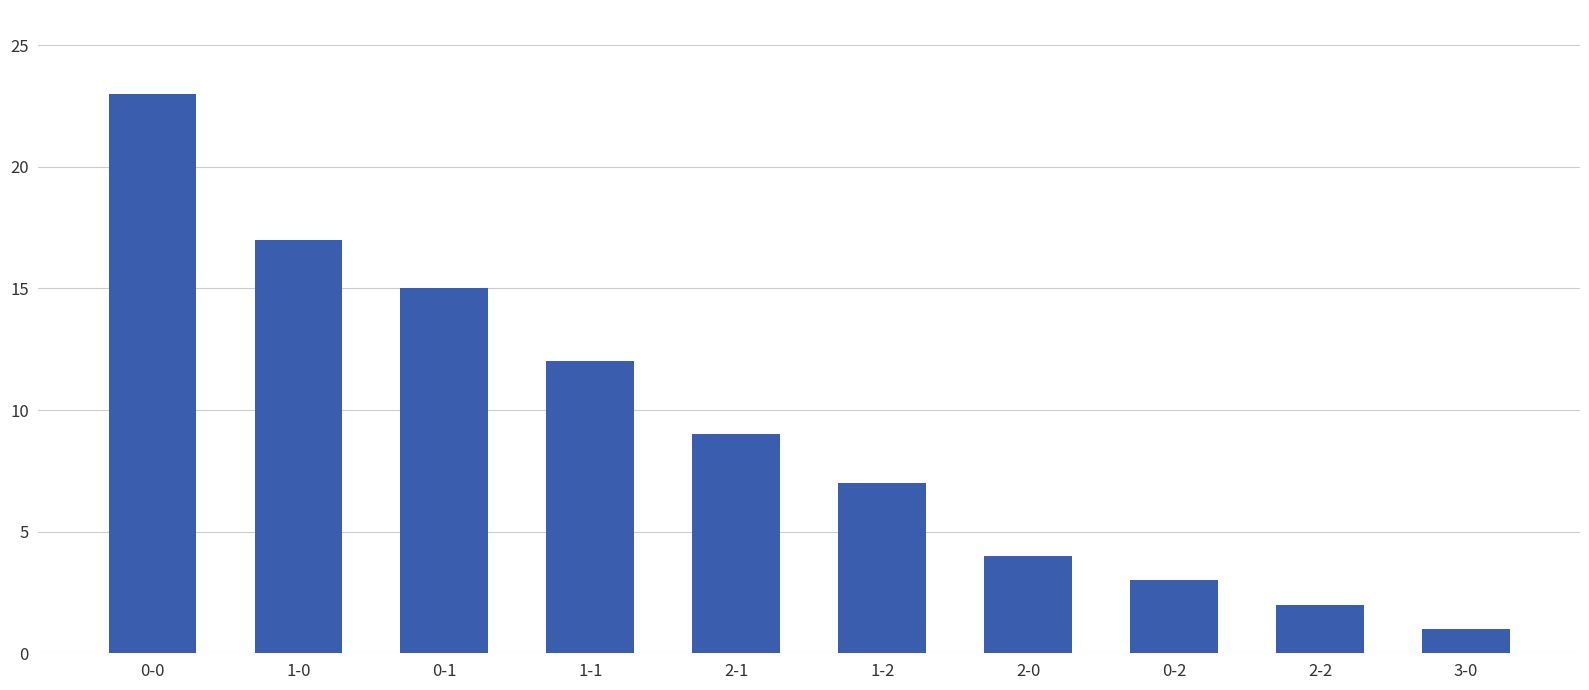

At which label does the data first exceed 9?

0-0